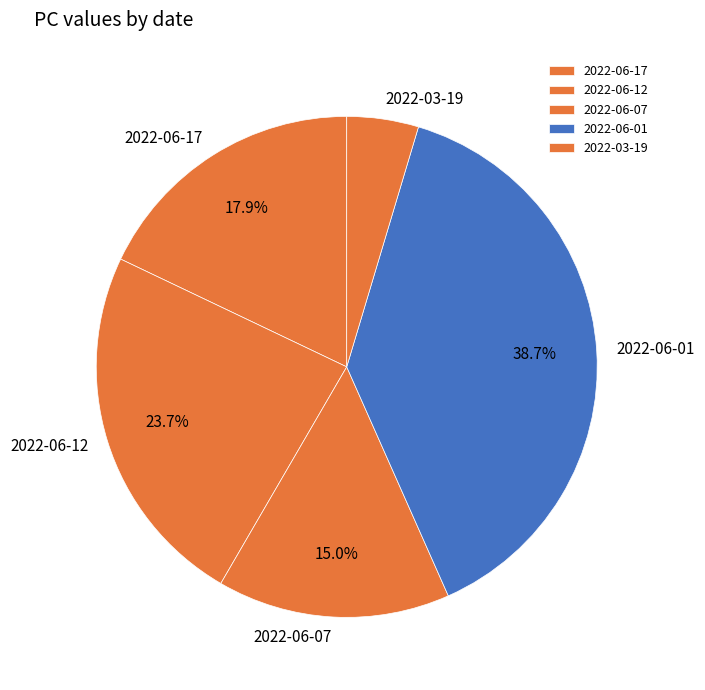

Between 2022-06-12 and 2022-06-01, which is larger?

2022-06-01